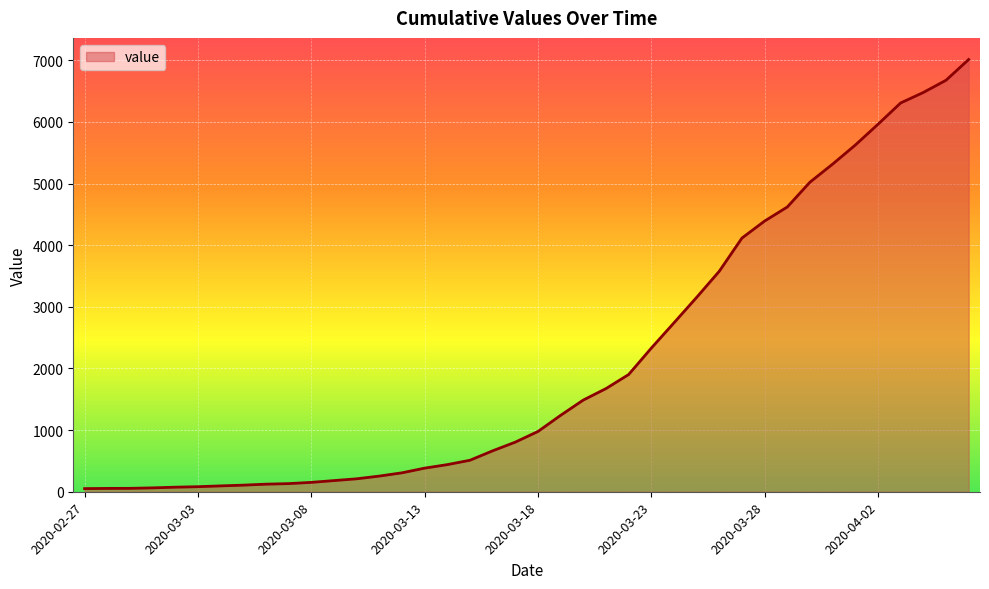

How many series are shown in this chart?

1